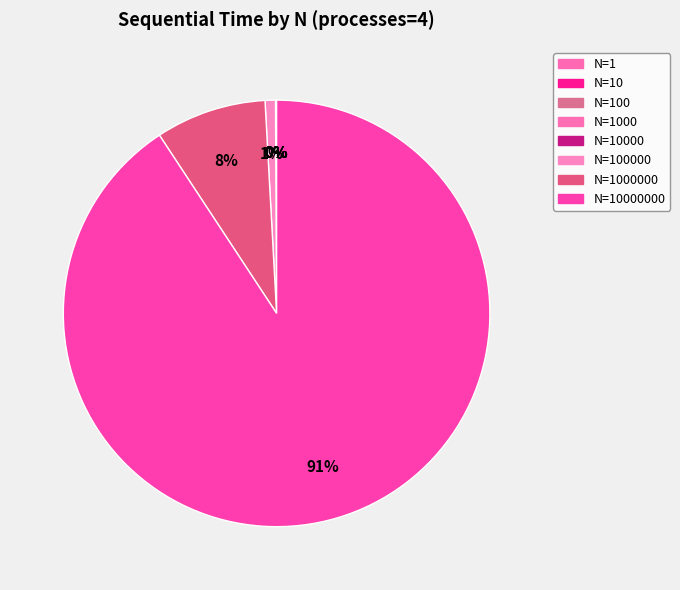

Does any single category account for the majority?

Yes